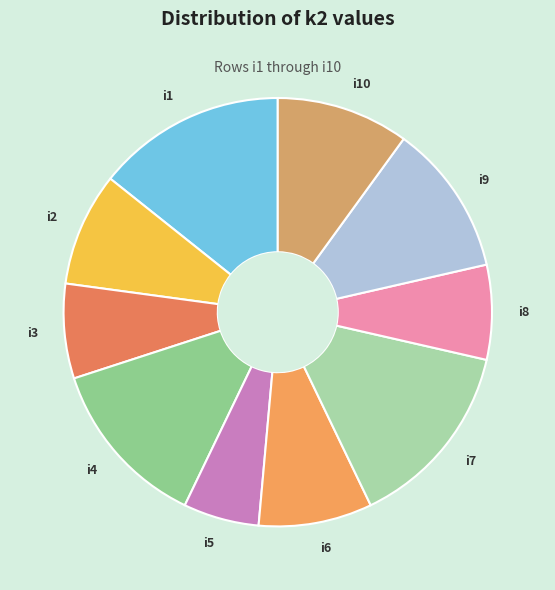

Count the number of slices in the pie.

10